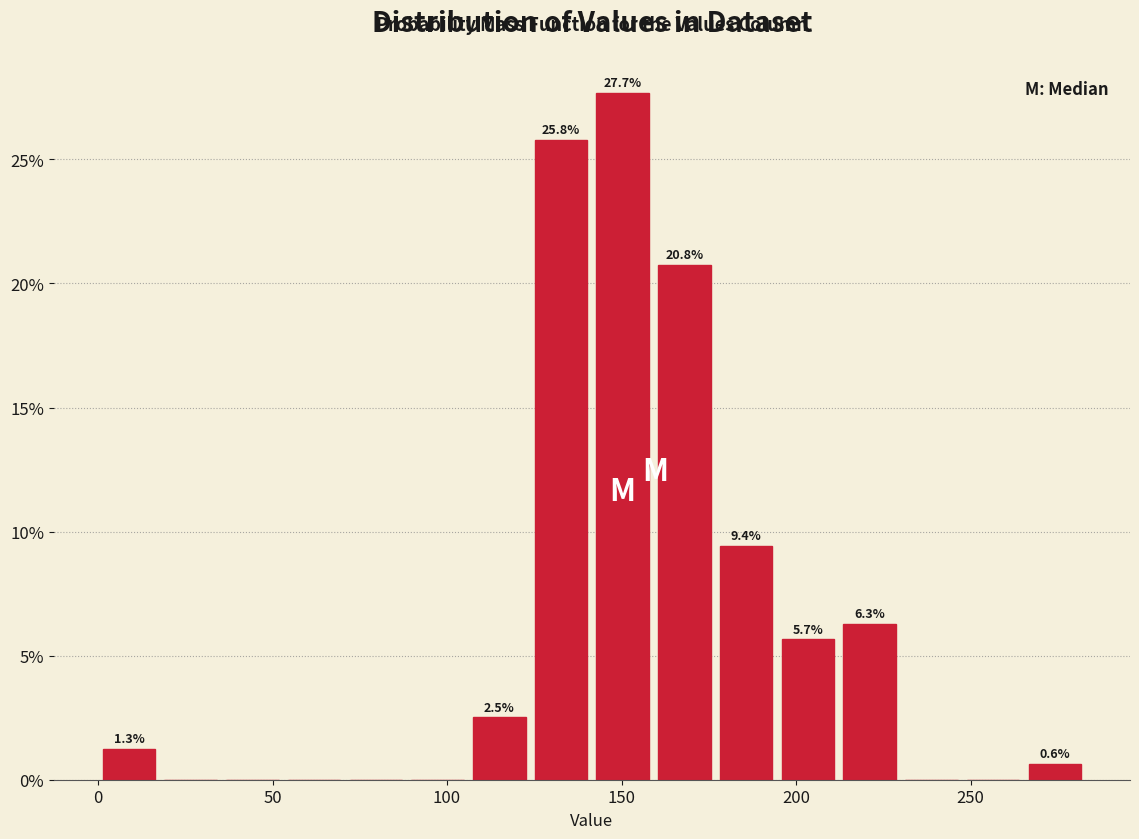

Read against the x-axis, roughly where is the centre of the tallest bar?

150